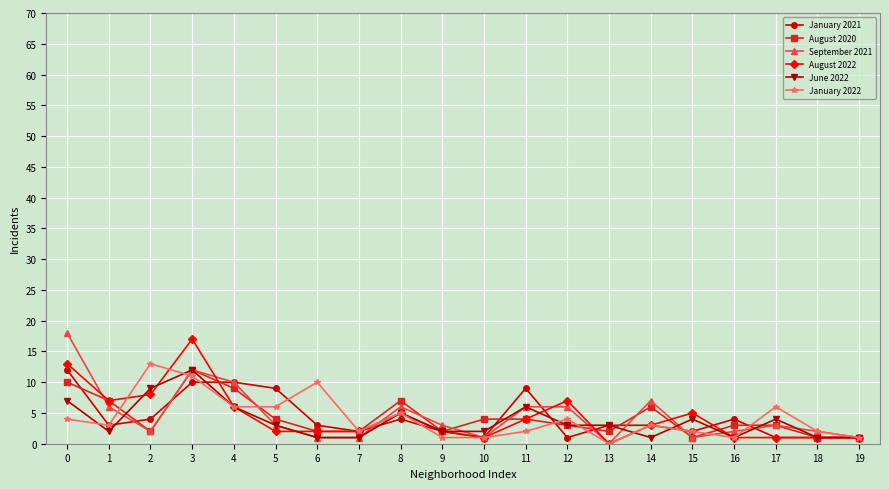

At which category does June 2022 reach its first local peak?

3